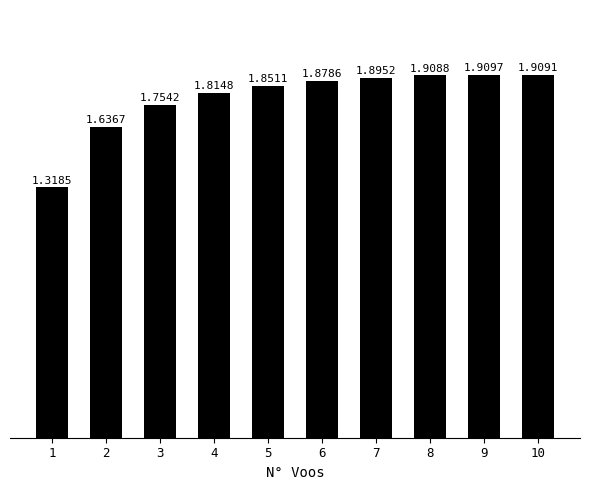

What is the difference between the values at 4 and 1?

0.5